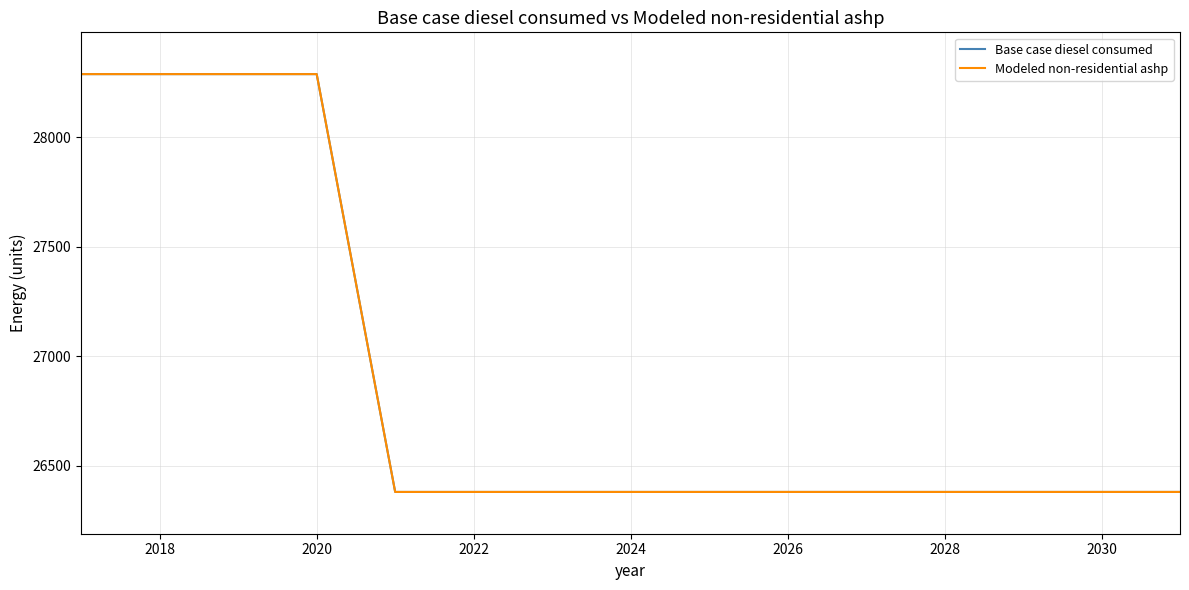

Which label corresponds to the smallest value in the chart?

2024